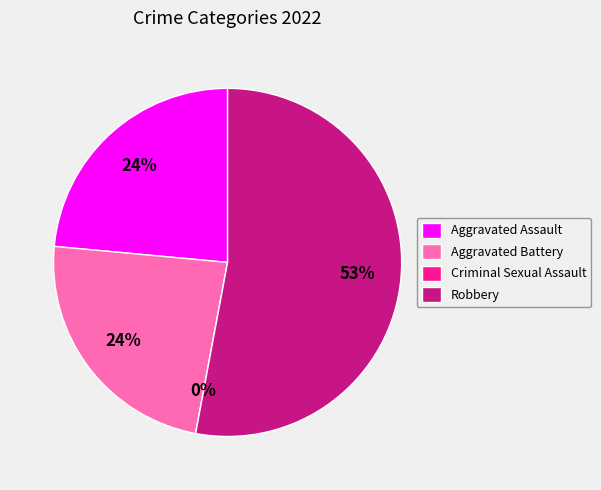

What portion of the pie excludes Robbery?

47.1%